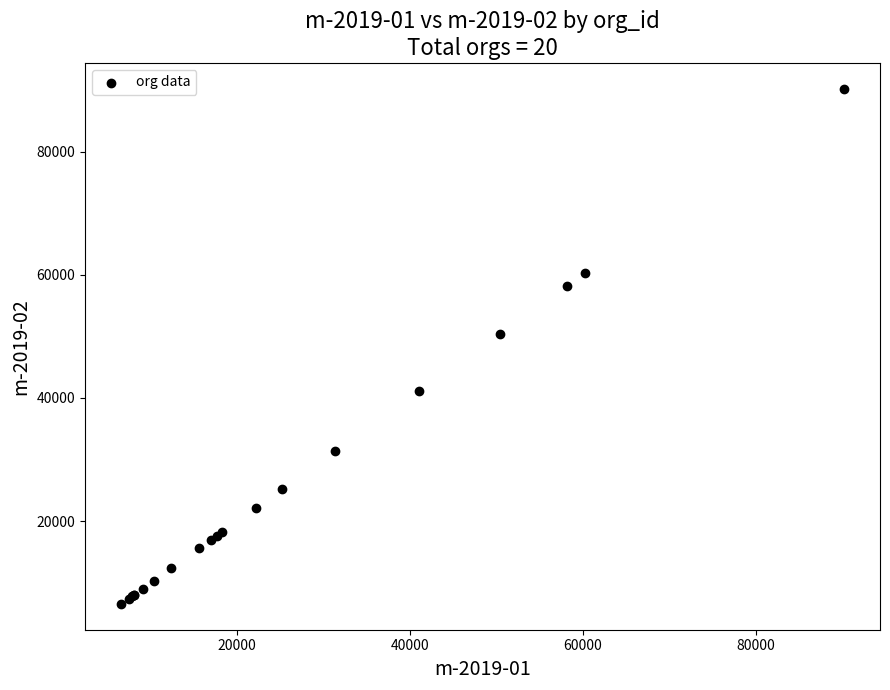

What Y value in the scatter plot is closest to 48386?

50430